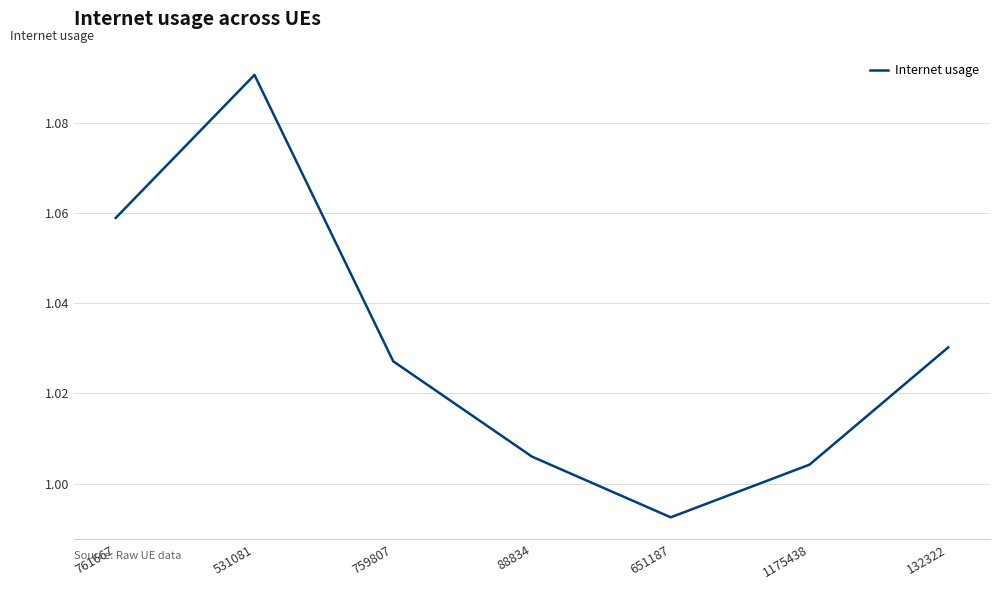

Between 651187 and 761667, which is larger?

761667